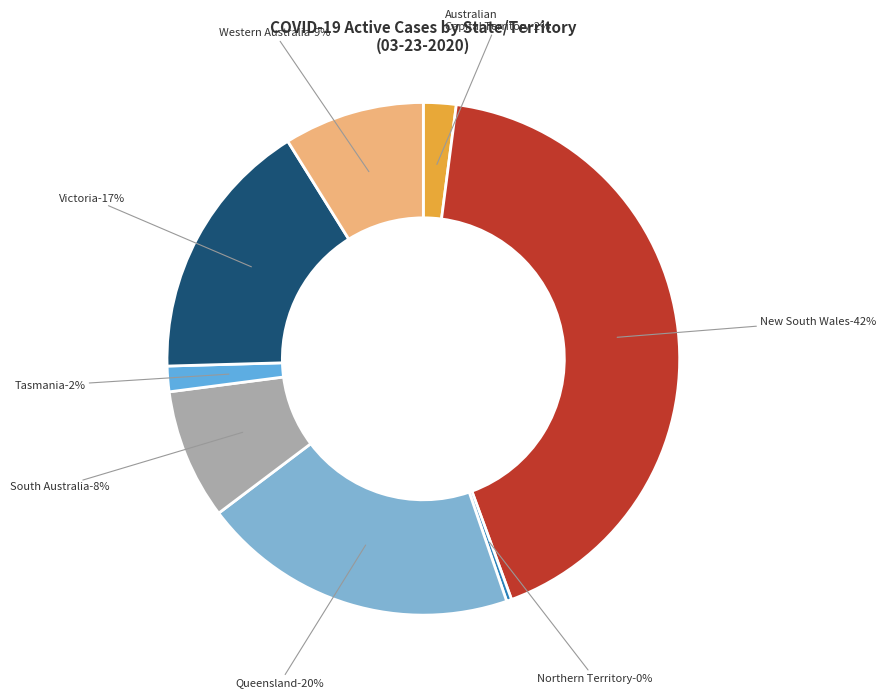

Is there any slice that represents more than half of the pie?

No